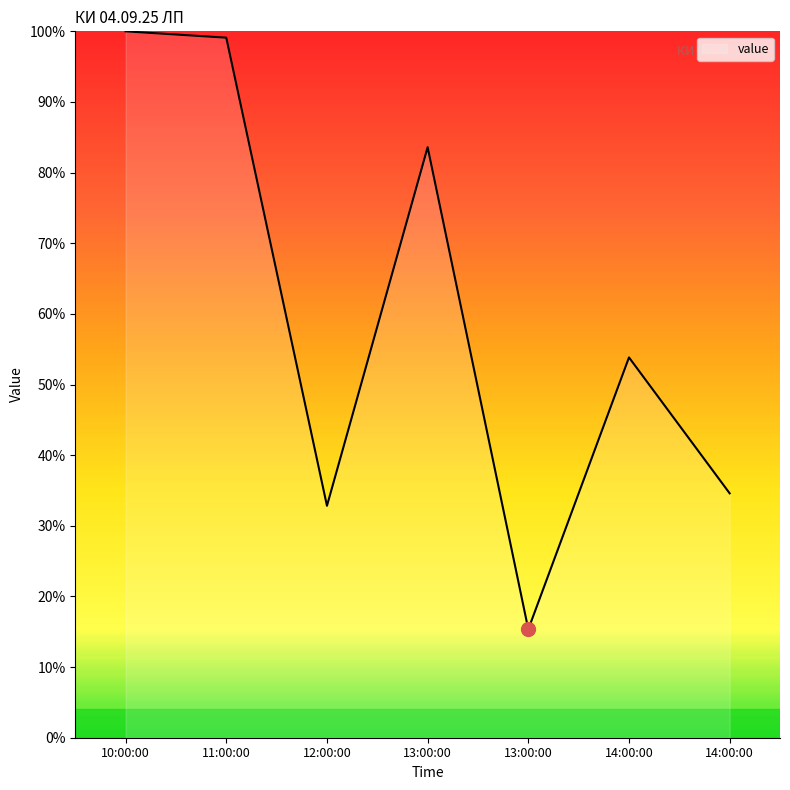

How many lines are shown in the chart?

1